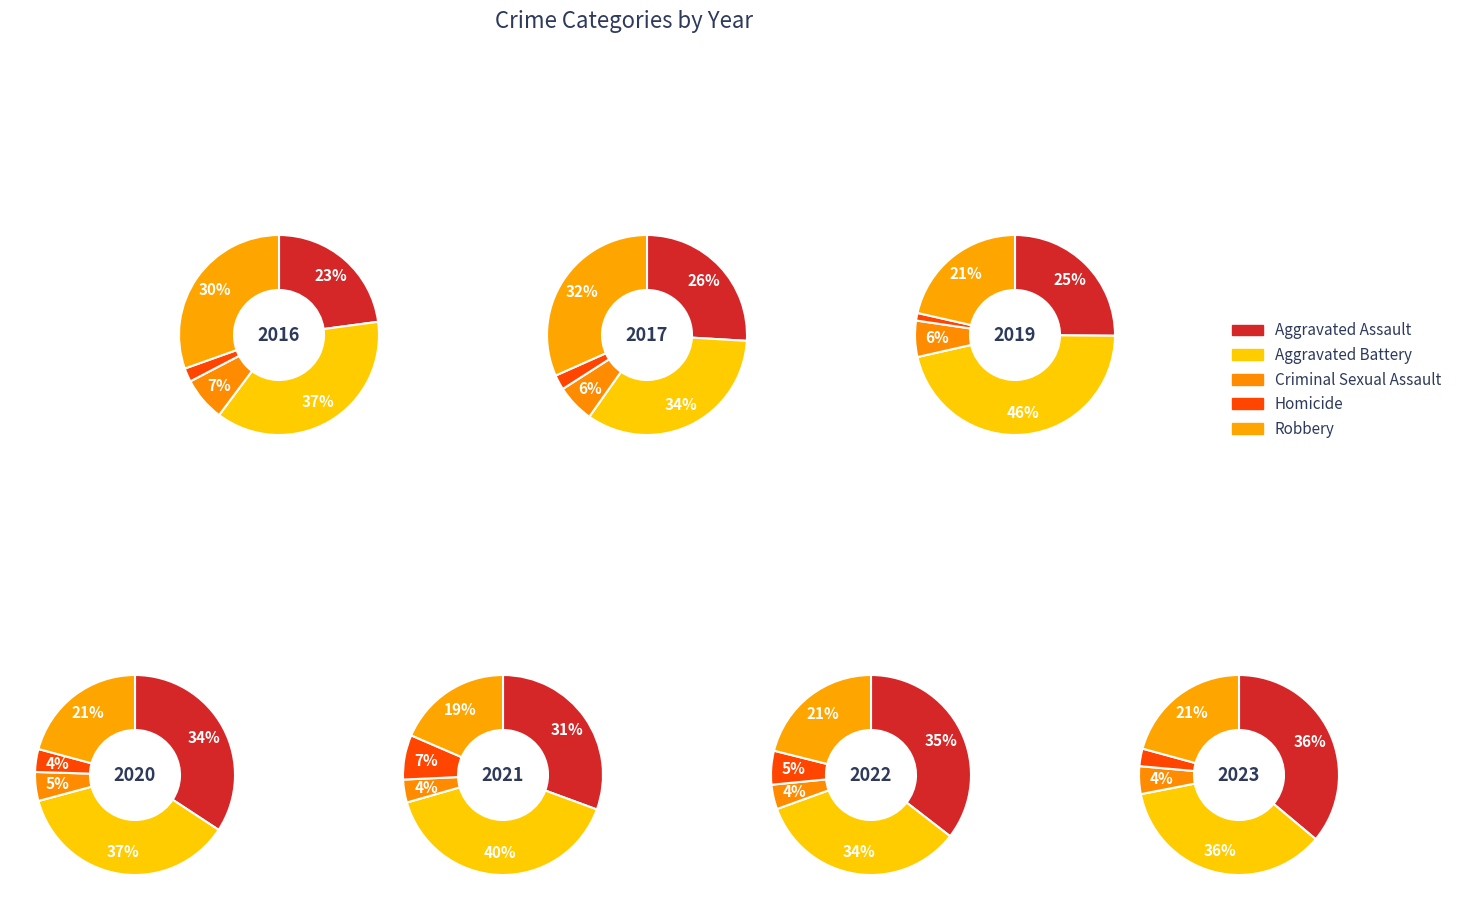

Between 1 and 4, which is larger?

1